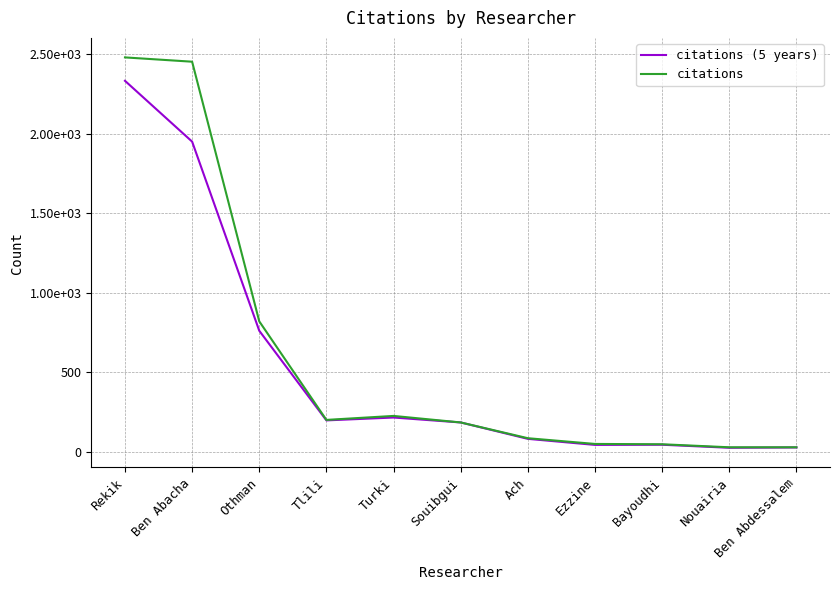

What is the value of the citations point at the 2nd from the left?

2451